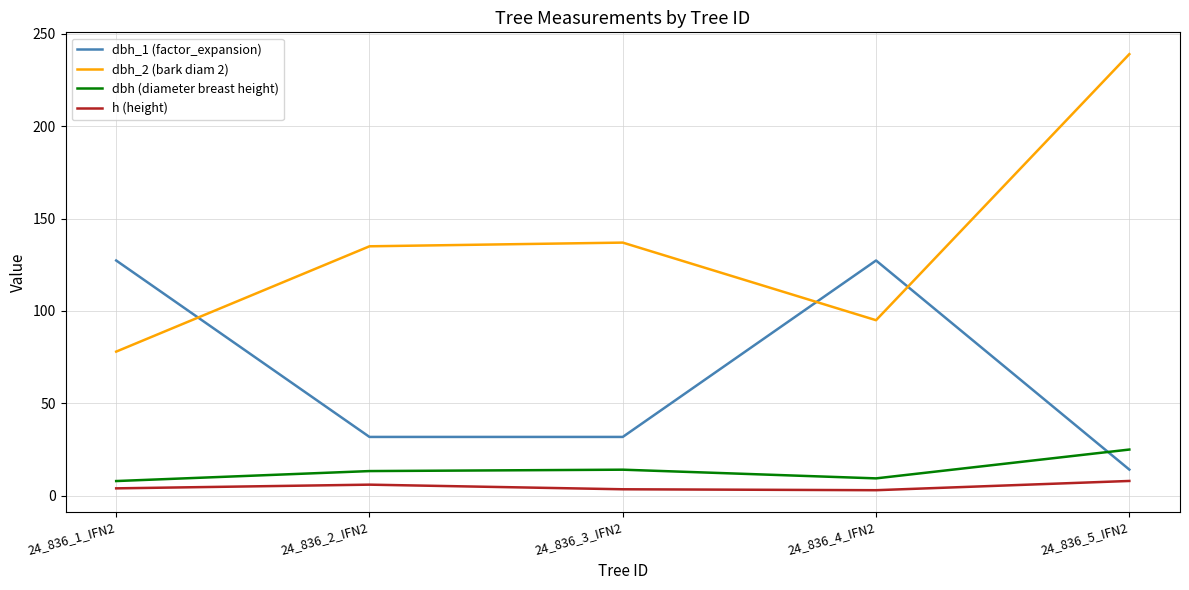

What is the difference between the dbh_2 (bark diam 2) values at 24_836_2_IFN2 and 24_836_3_IFN2?

2.0